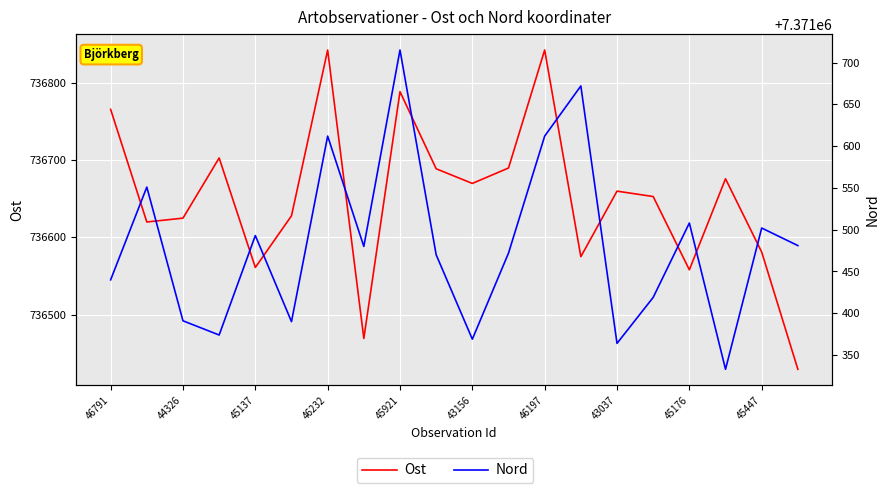

What is the label of the 12th point from the left?

11